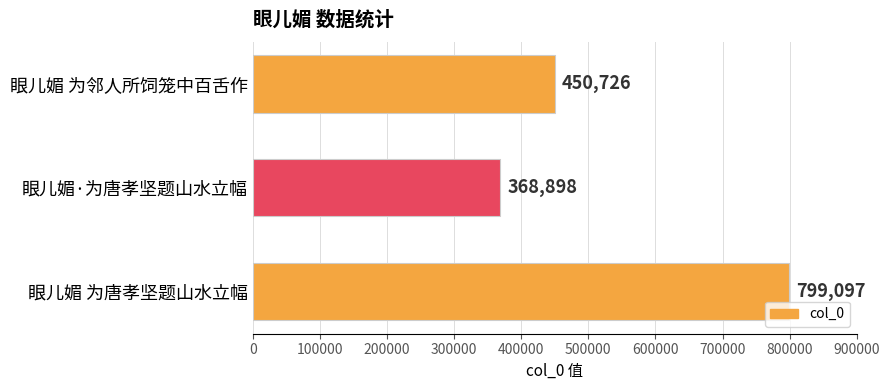

The value at 眼儿媚 为唐孝坚题山水立幅 is 799097. True or false?

True